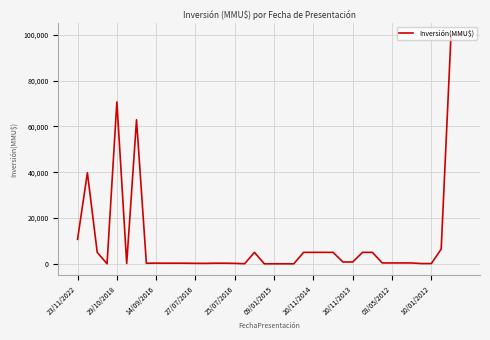

What is the maximum value shown in the chart?

100000